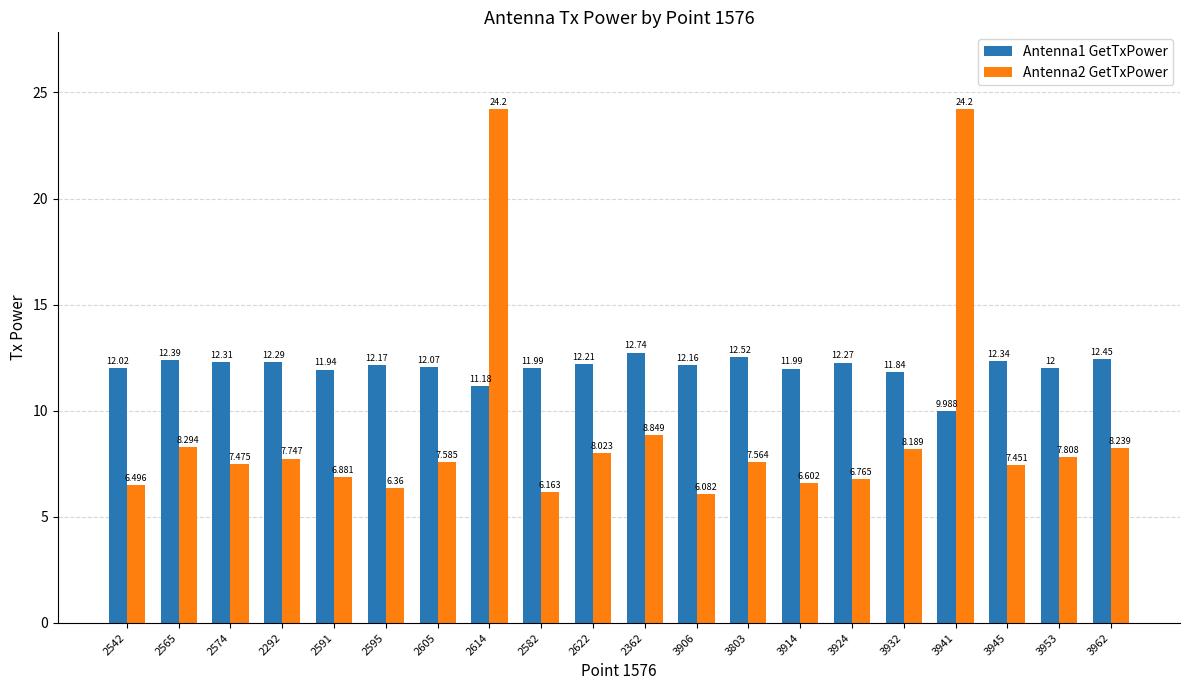

Is the value of Antenna1 GetTxPower at 3906 greater than the value of Antenna2 GetTxPower at 3962?

Yes